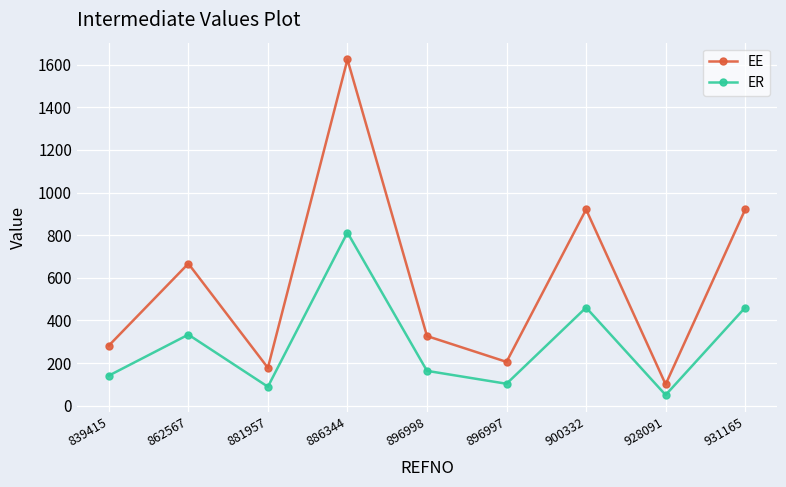

True or false: EE and ER intersect in this chart.

False